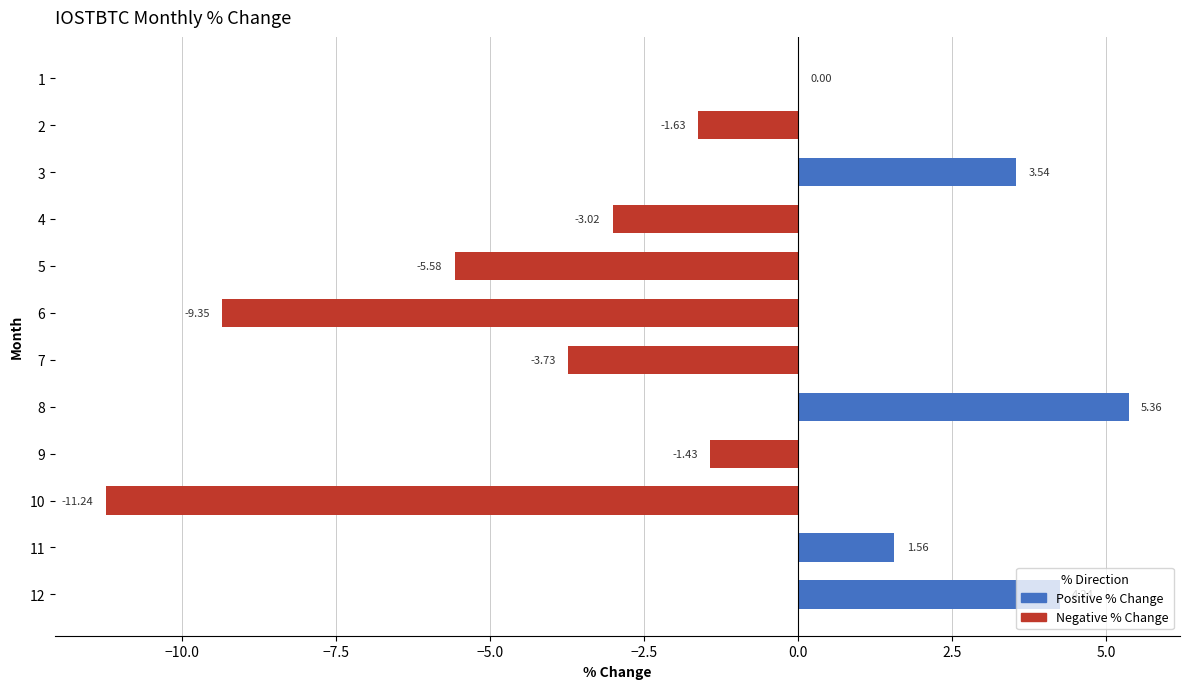

Between 8 and 11, which is larger?

8